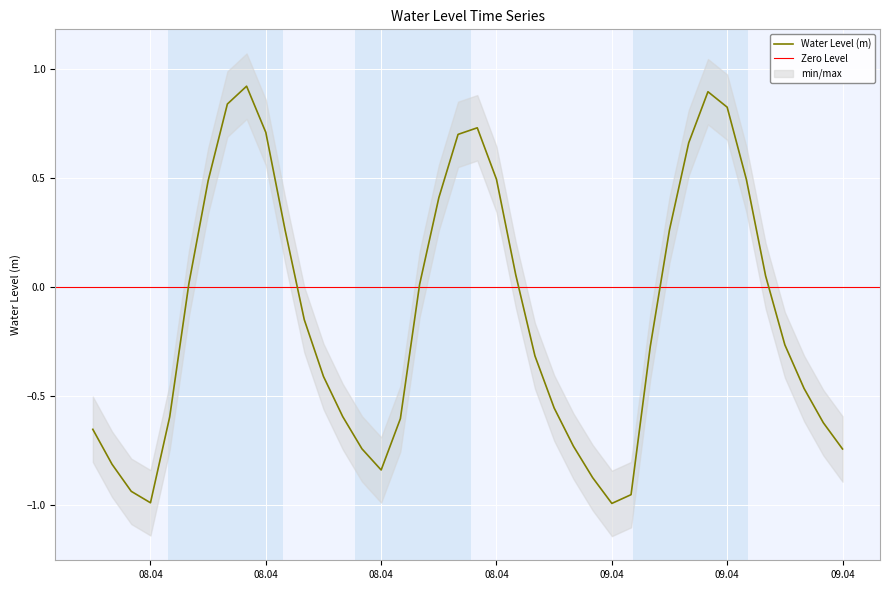

What is the label of the 17th point from the left?

2023-04-08 16:00:00